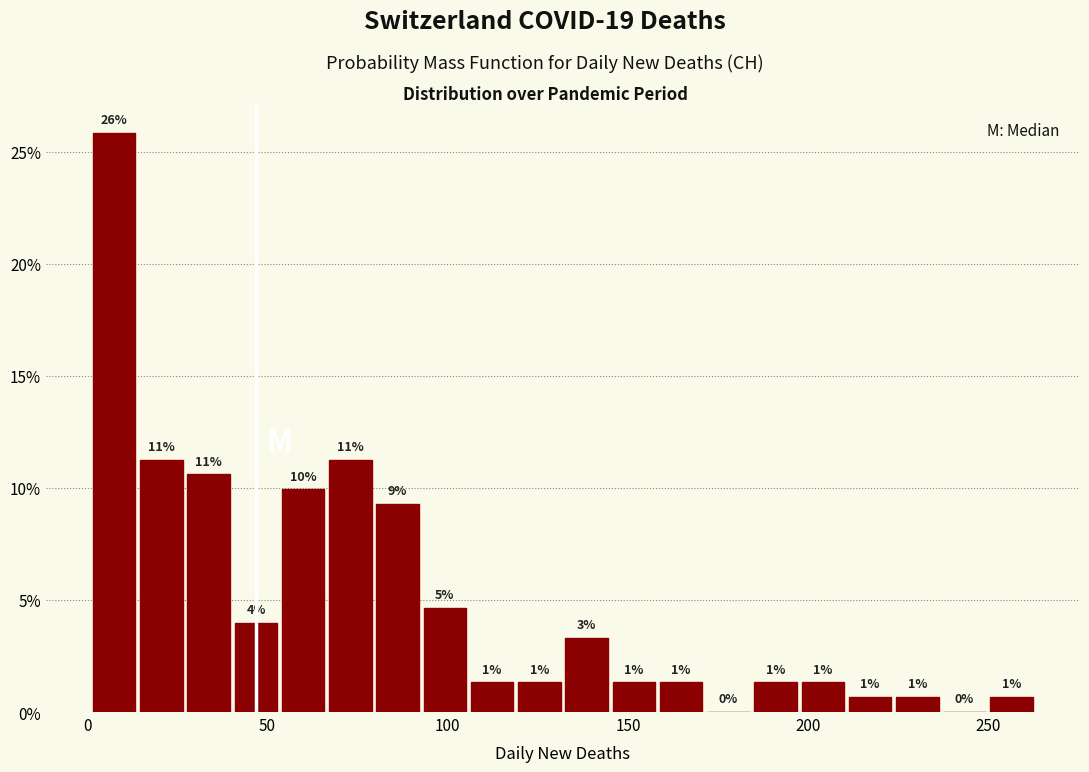

Around what value on the x-axis is the tallest bar? Give the approximate position of its centre, as read against the axis.

10